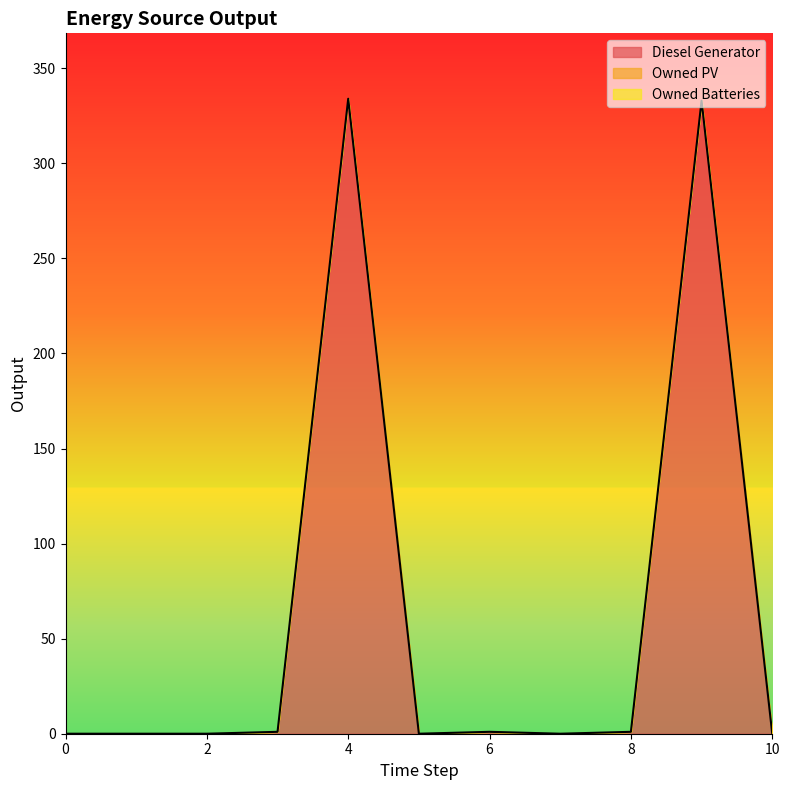

At how many categories does at least one series exceed 266?

2